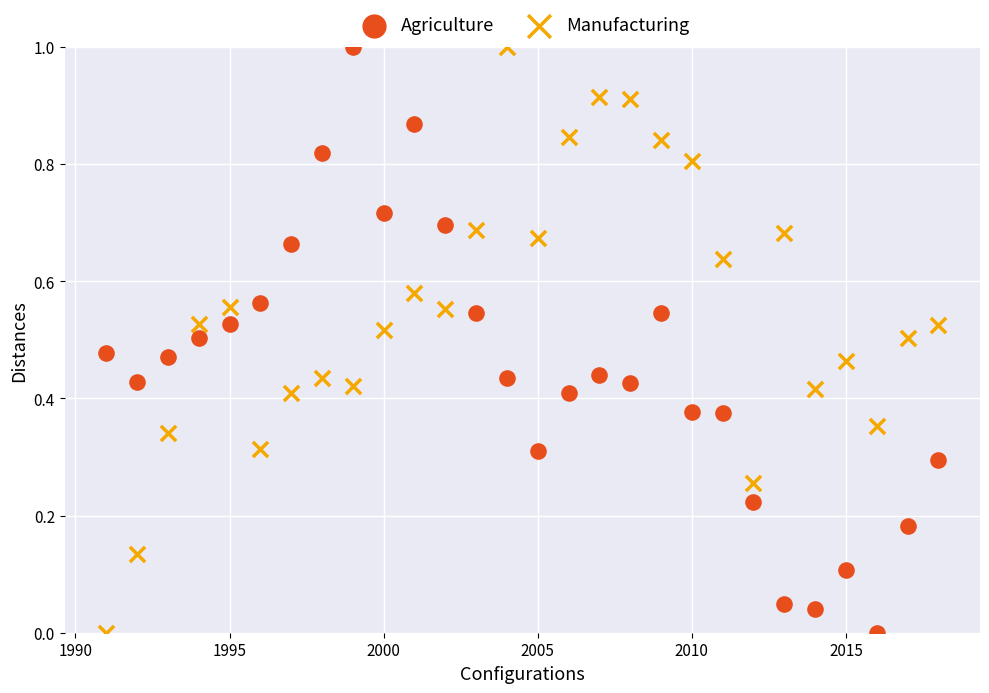

What is the X range (max minus min) for the scatter plot?

27.0